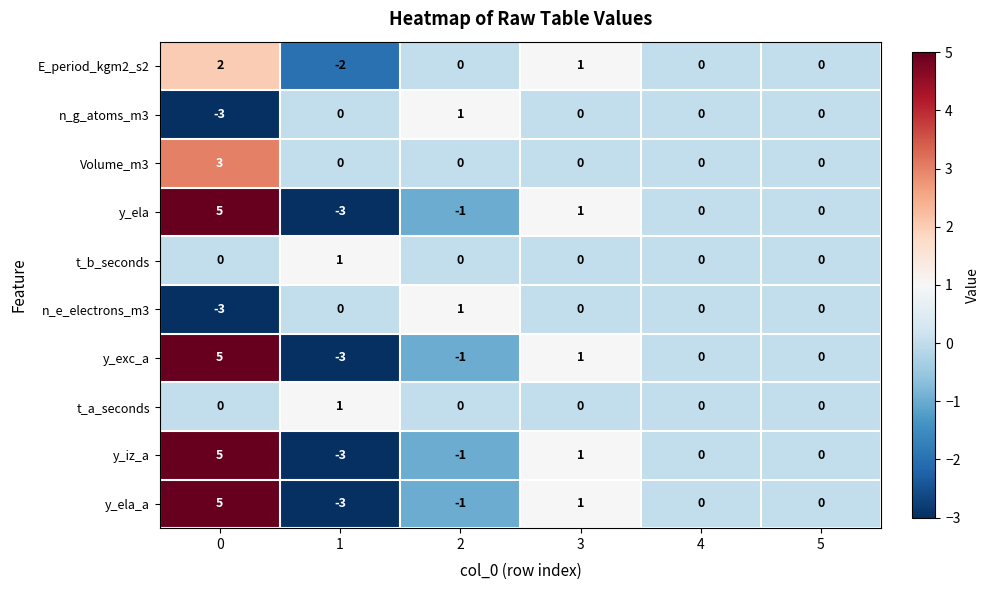

True or false: n_g_atoms_m3 has a value of 0 at 1.

True